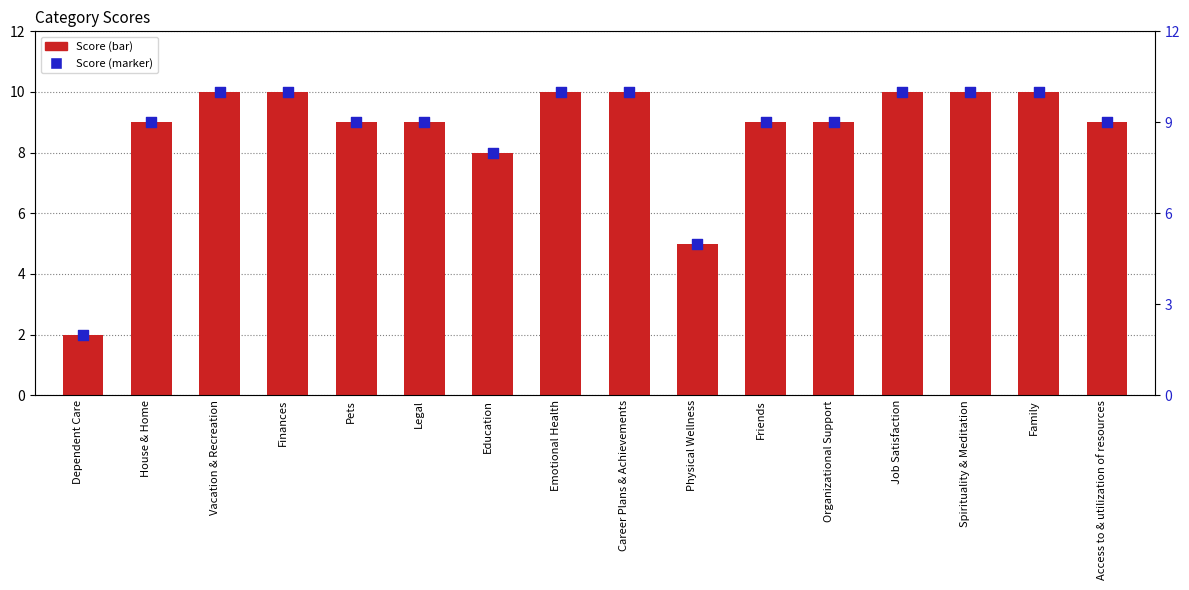

Which series reaches the minimum Y coordinate?

Score